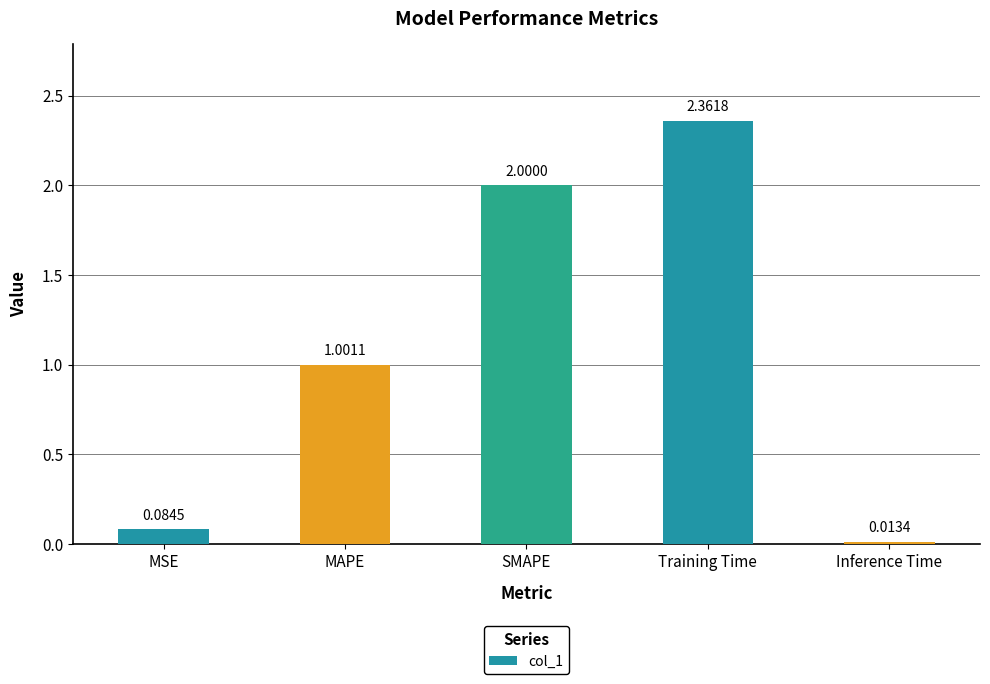

What is the label of the 2nd bar from the left?

MAPE